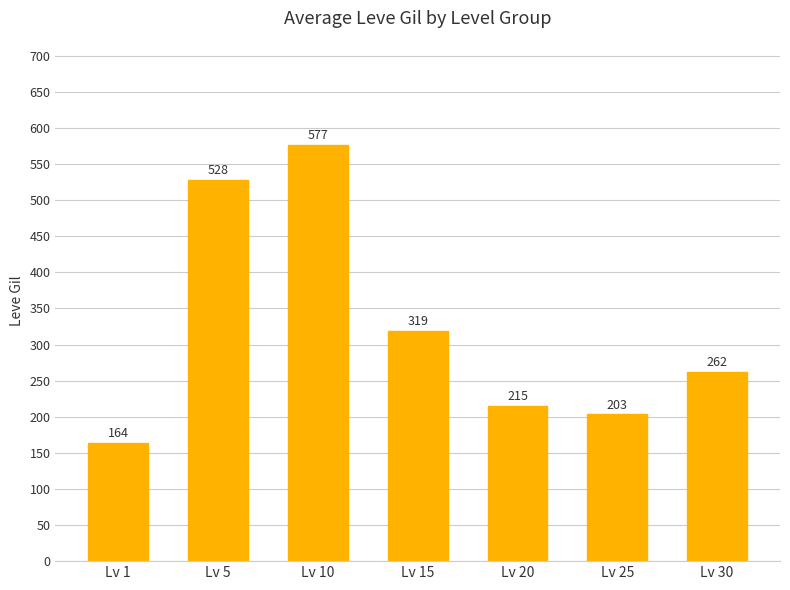

What is the sum of all values?

2267.7